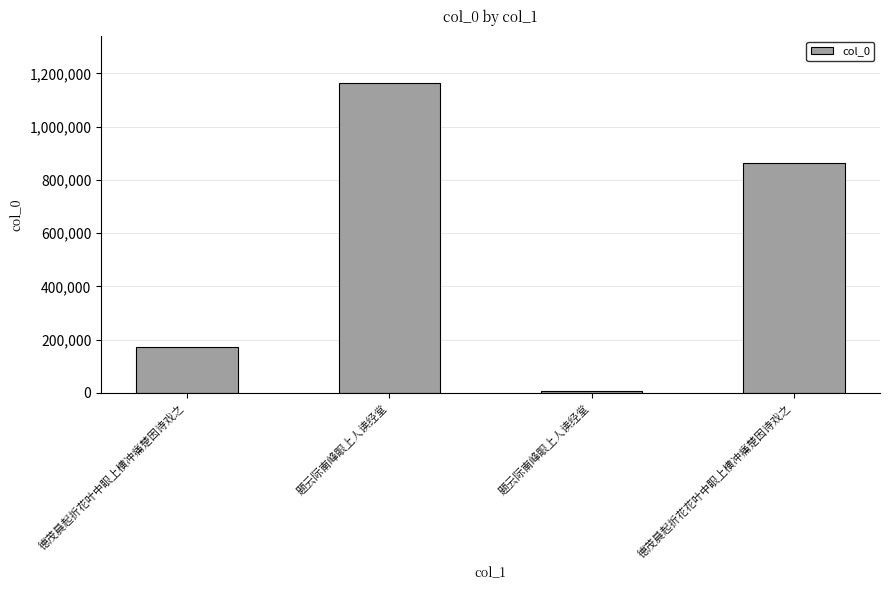

List the labels in order of value, smallest first.

题云际南峰眼上人读经堂, 德茂晨起折花叶中眼上横冲痛楚因诗戏之, 德茂晨起折花花叶中眼上横冲痛楚因诗戏之, 题云际南峰眼上人读经堂